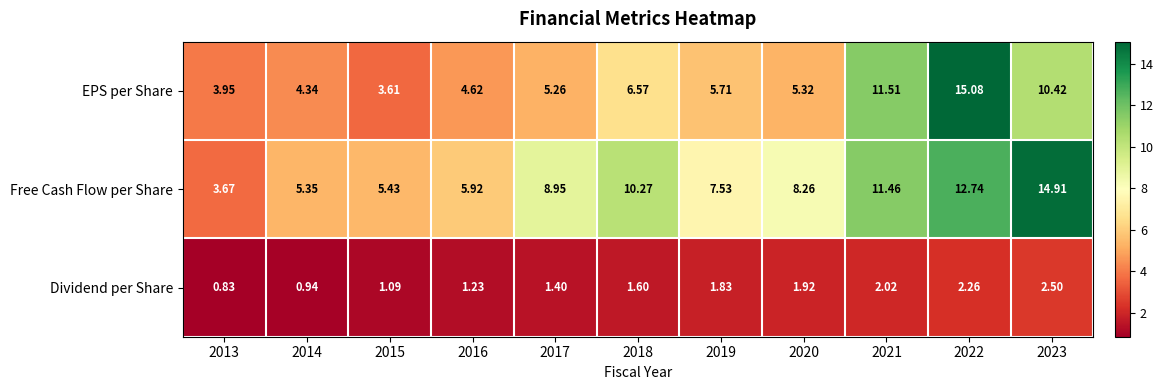

Which series changed the most between 2014 and 2016?

Free Cash Flow per Share